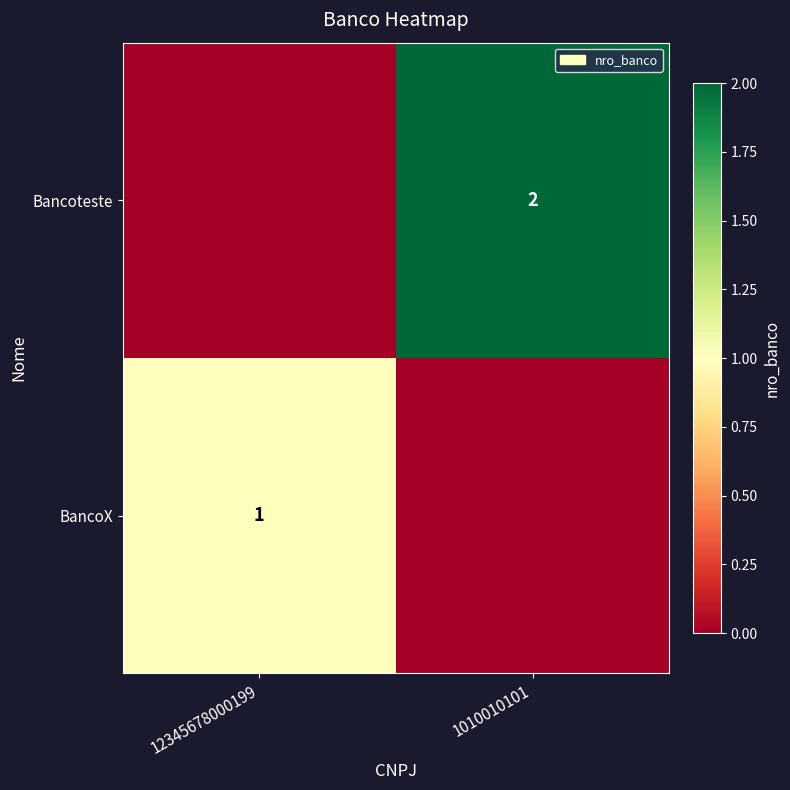

Is the value of Bancoteste at 1010010101 greater than the value of BancoX at 12345678000199?

Yes